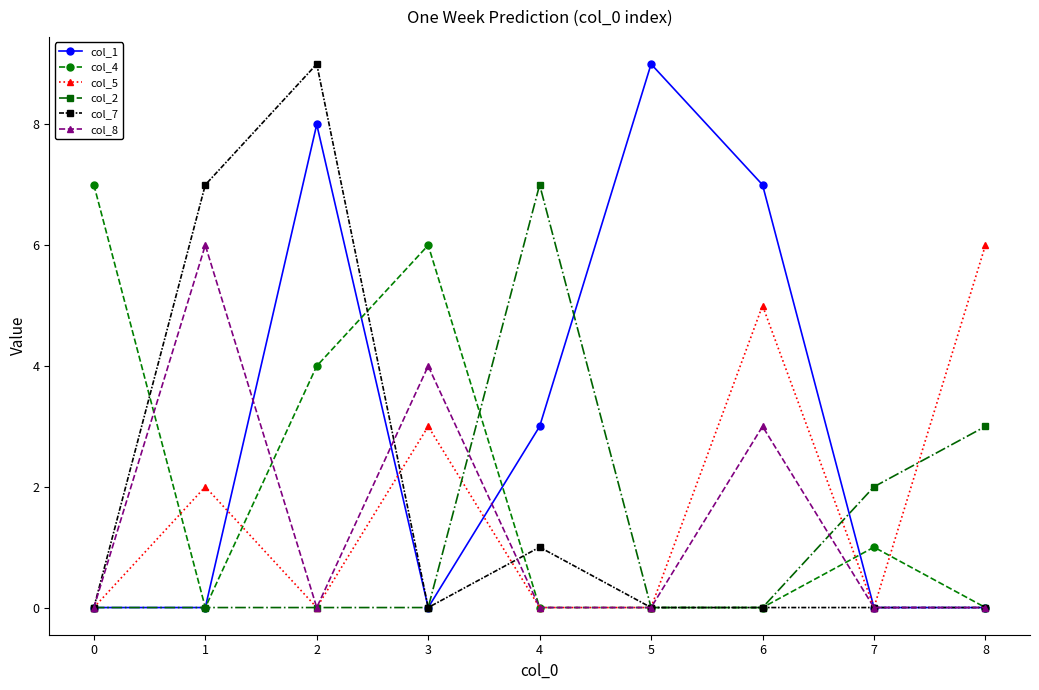

The col_5 series shows 5 at 6. True or false?

True